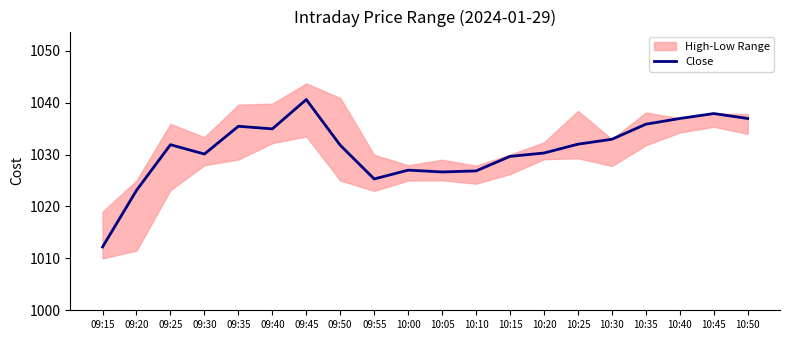

Does the chart display data point markers on the line(s)?

No